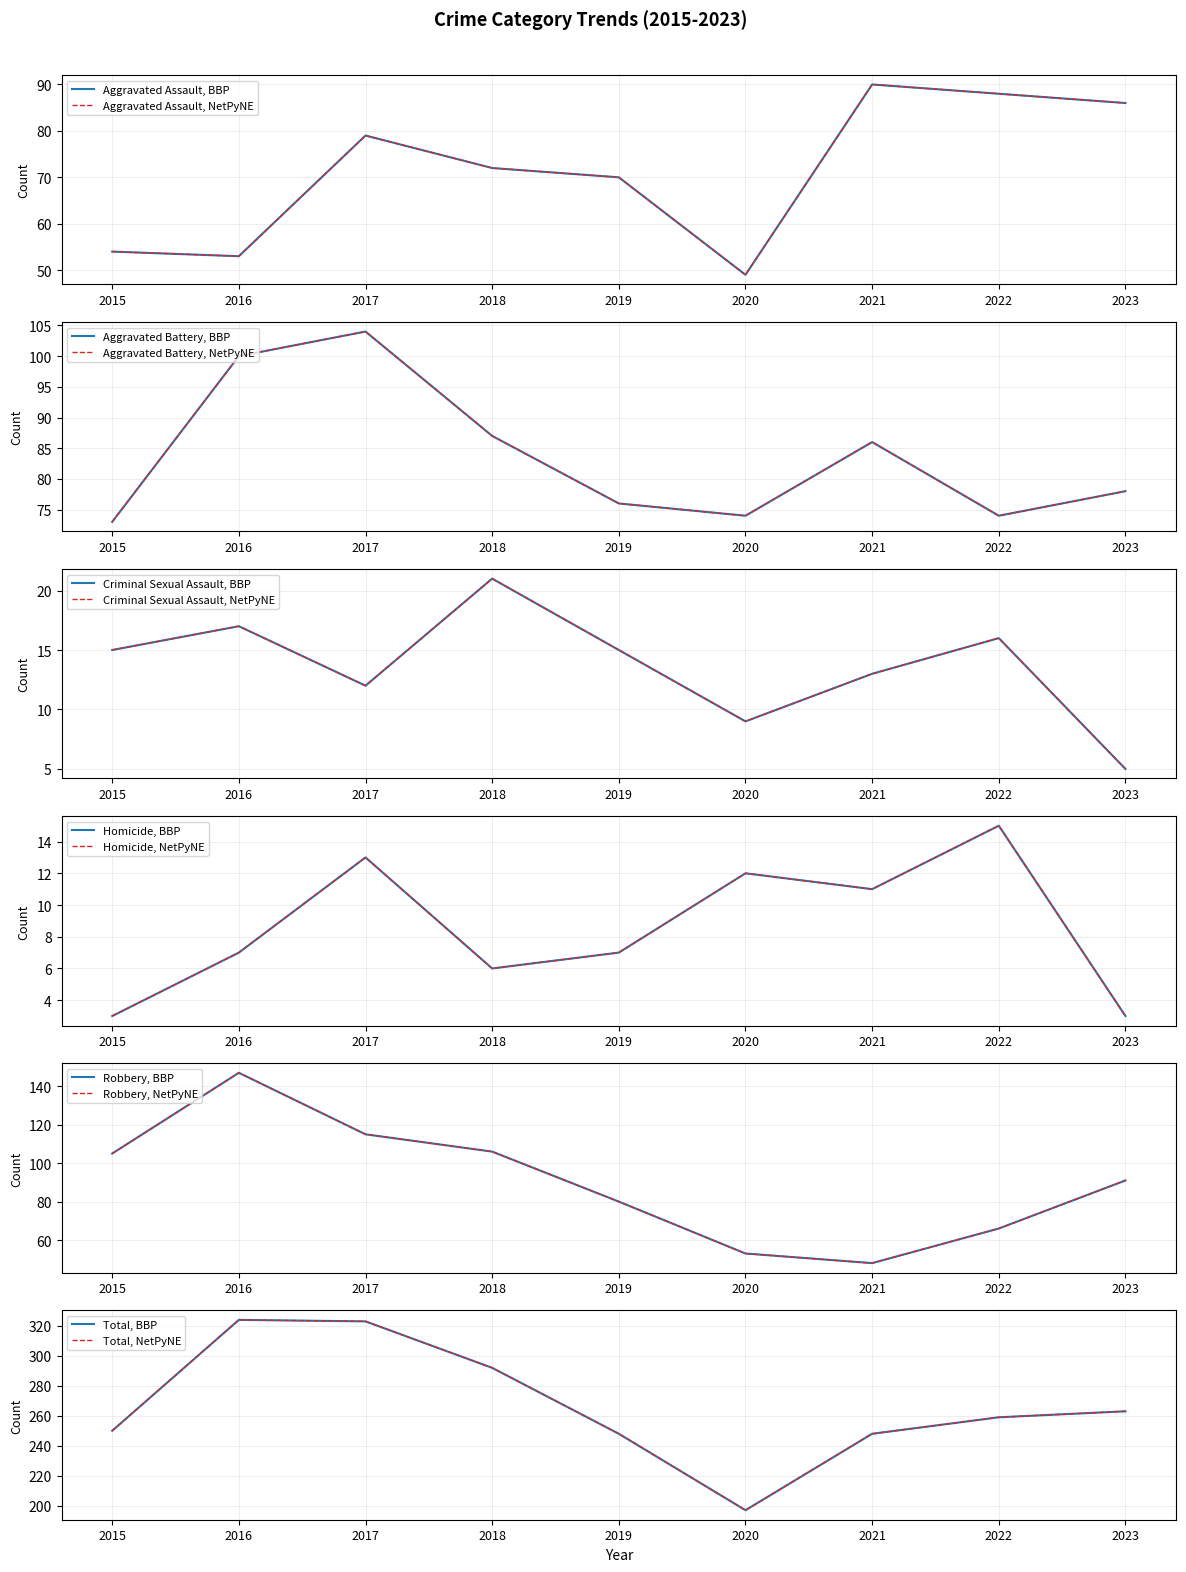

What is the difference between the Total values at 2016 and 2020?

127